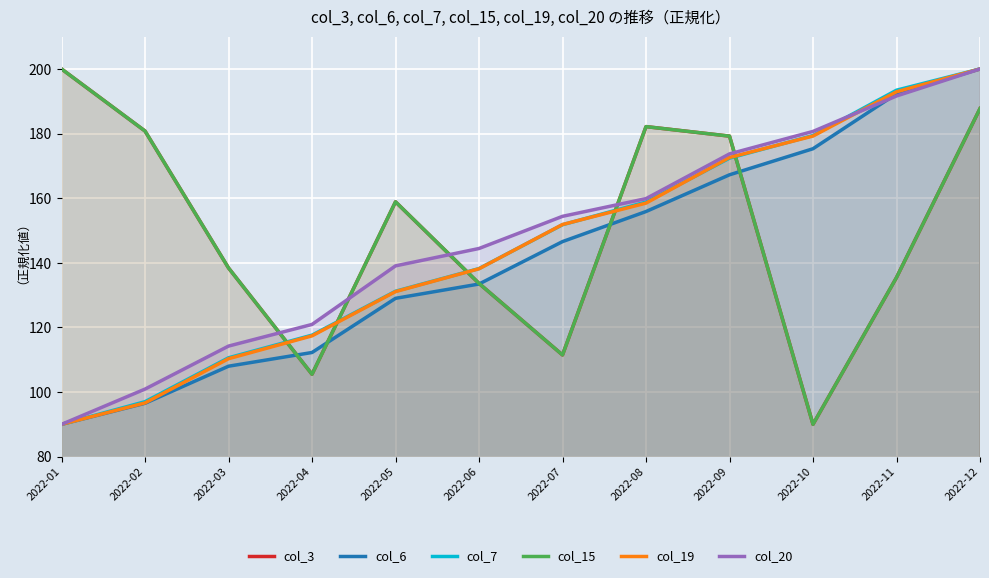

Reading left to right, what are all the values shown in this chart?

col_3: 200.0	180.8	138.4	105.5	158.9	133.6	111.5	182.2	179.2	90.0	135.4	187.7
col_6: 90.0	96.5	108.0	112.2	129.0	133.4	146.6	155.9	167.2	175.3	192.3	200.0
col_7: 90.0	97.0	110.6	117.6	131.2	138.2	151.8	158.8	172.4	179.4	193.4	200.0
col_15: 200.0	180.8	138.4	105.5	158.9	133.6	111.5	182.2	179.2	90.0	135.4	187.7
col_19: 90.0	96.6	110.3	117.4	131.1	138.2	151.8	158.5	172.6	179.2	192.9	200.0
col_20: 90.0	100.9	114.2	120.9	139.1	144.4	154.4	159.9	173.7	180.7	191.6	200.0